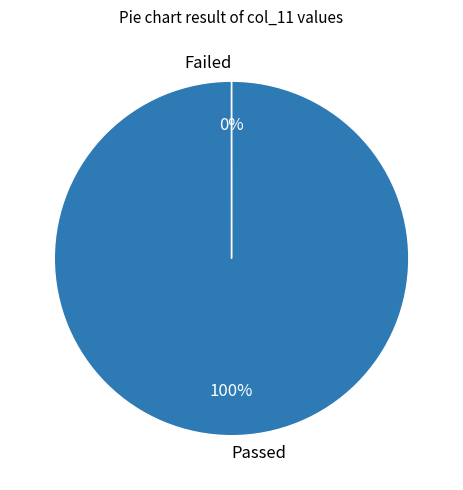

What percentage is the Passed slice, to the nearest percent?

100%